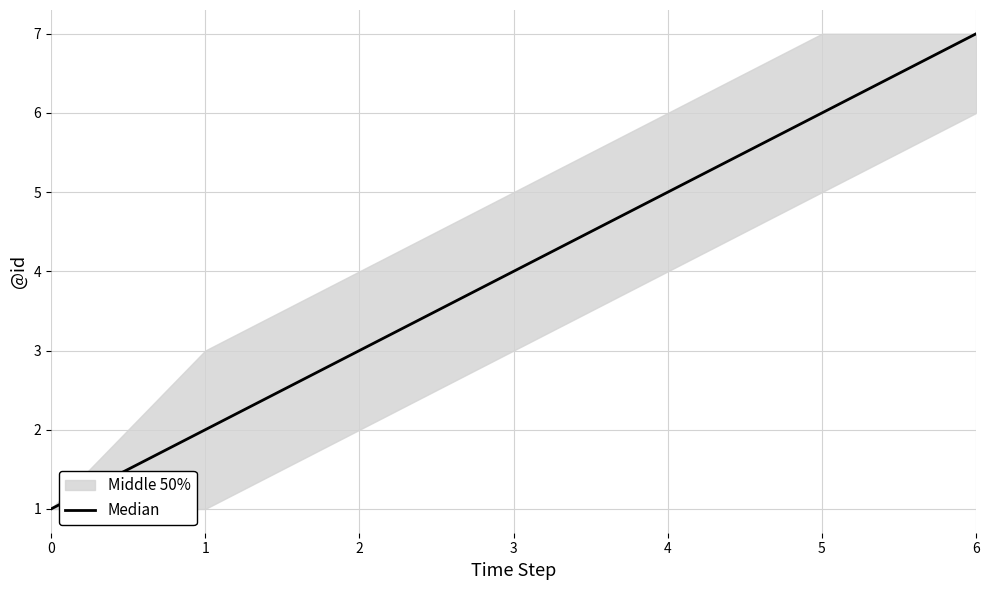

What is the sum of all values?

28